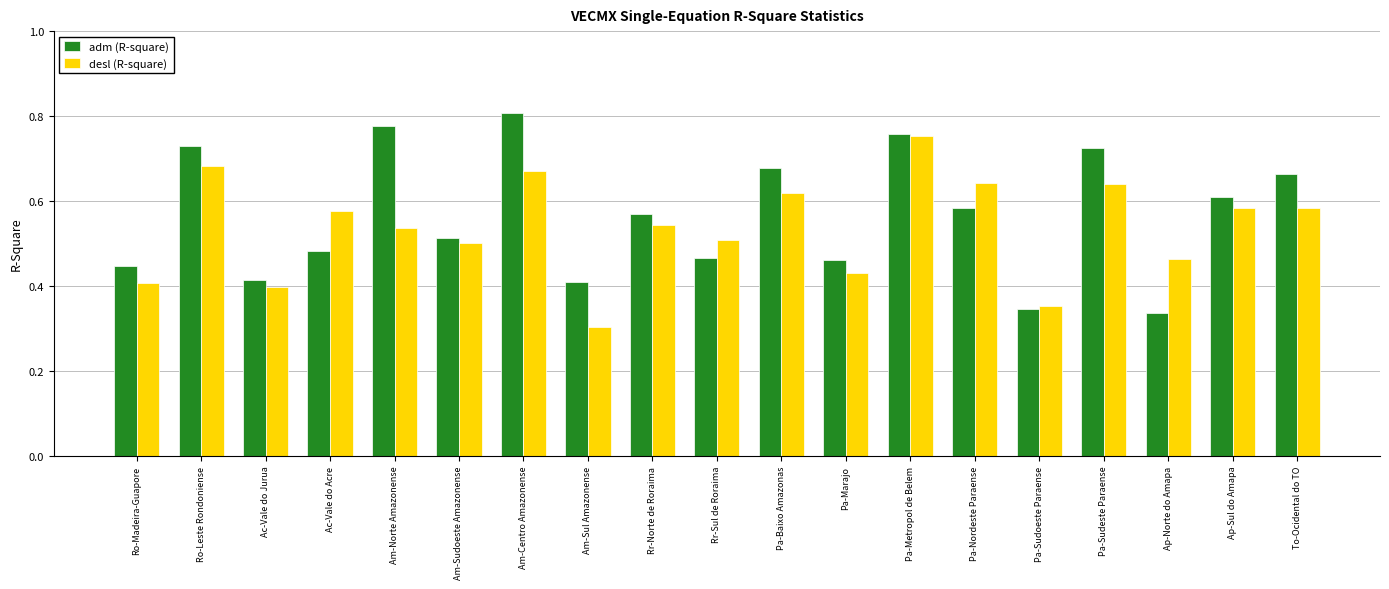

Which category has the highest value in the desl (R-square) series?

Pa-Metropol de Belem